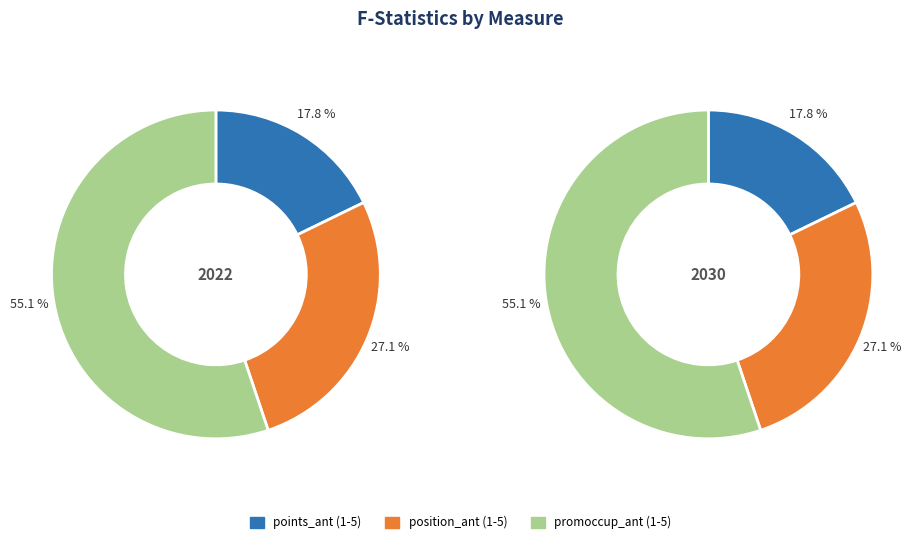

Which has a higher value, promoccup_ant_1 or position_ant_1?

promoccup_ant_1